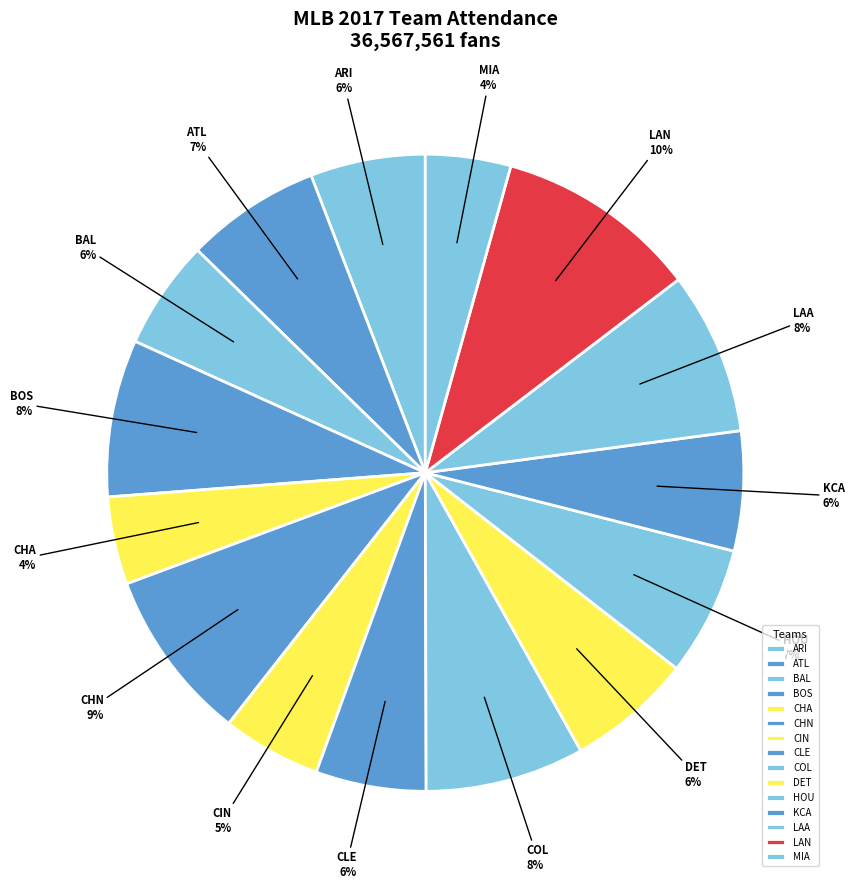

Combined, do CIN and ARI account for over 50%?

No